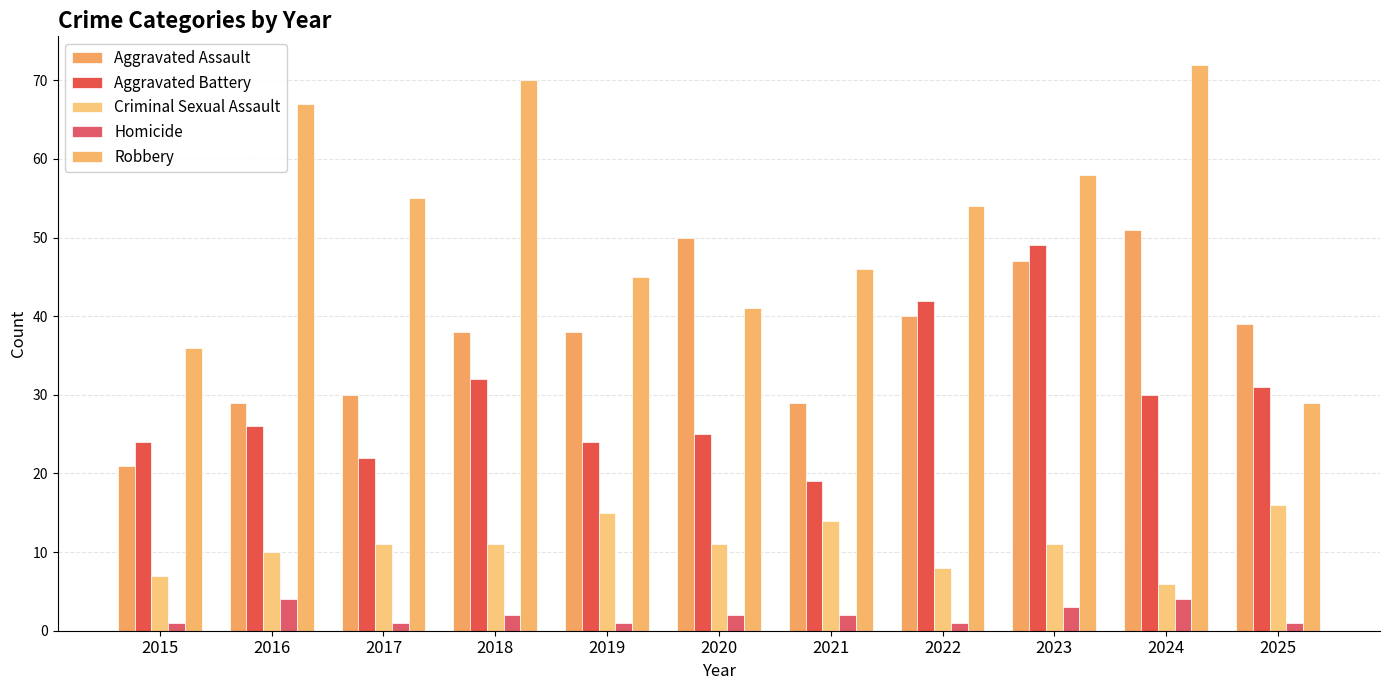

Does the chart contain stacked bars?

No